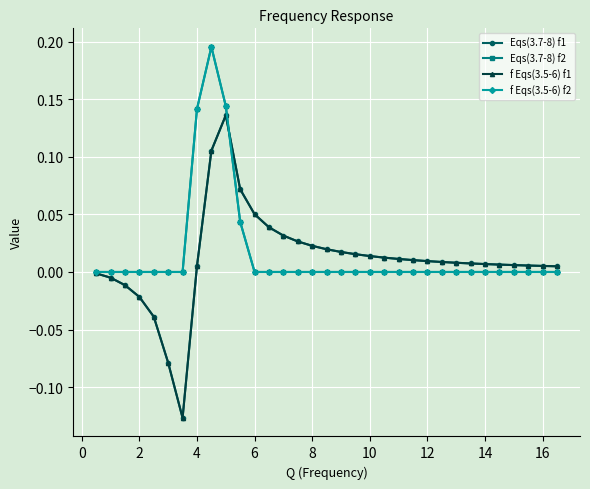

What is the sum of all f Eqs(3.5-6) f2 values?

0.5